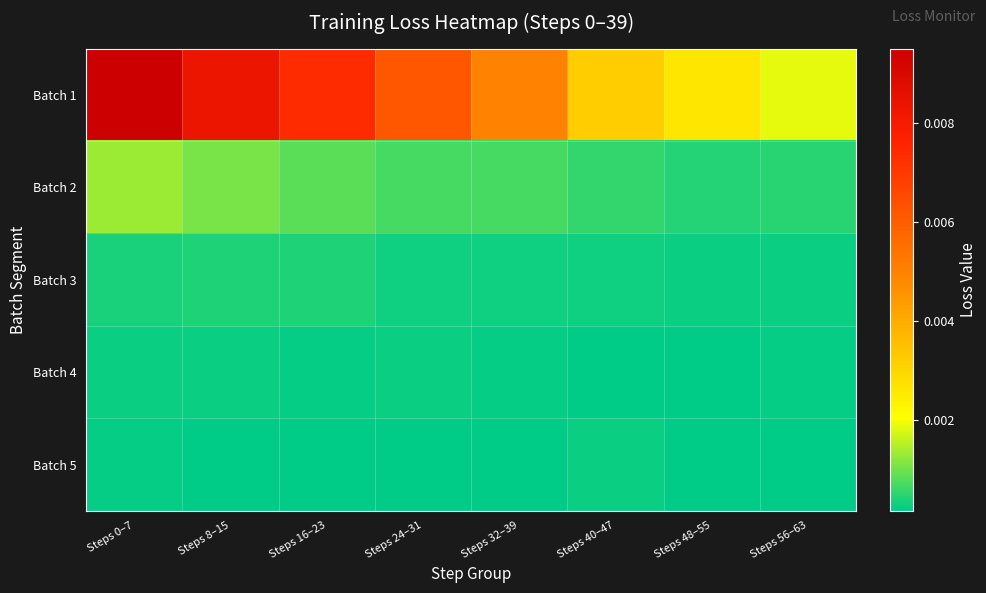

At Steps 48–55, list the series in order from largest to smallest.

Batch 1, Batch 2, Batch 3, Batch 5, Batch 4